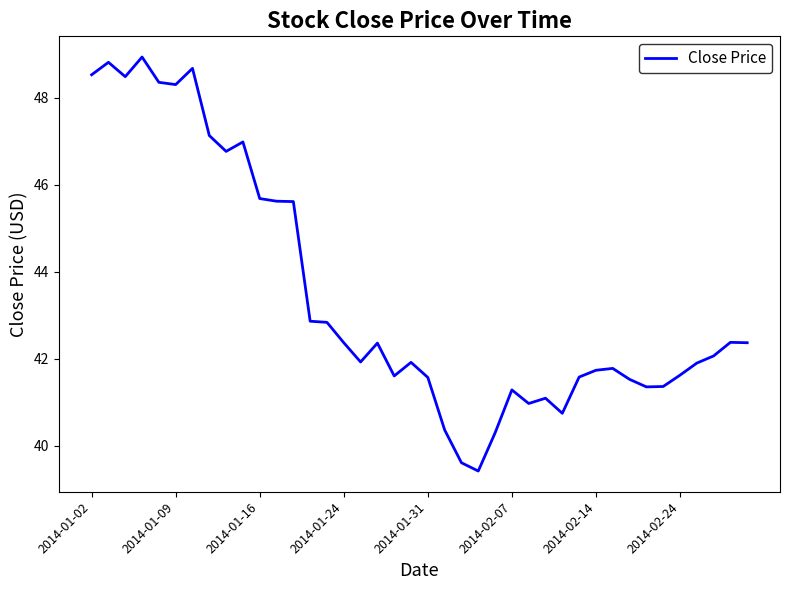

What is the greatest value displayed?

48.9